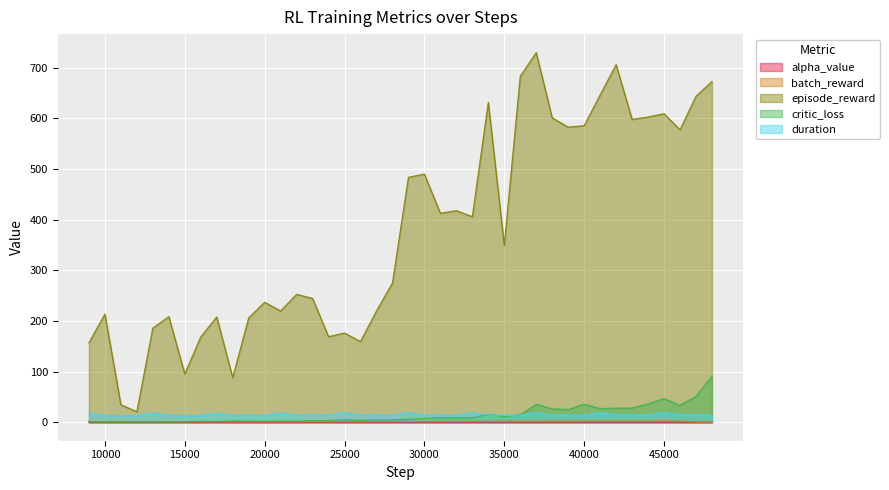

Which series has the largest total across all categories?

episode_reward